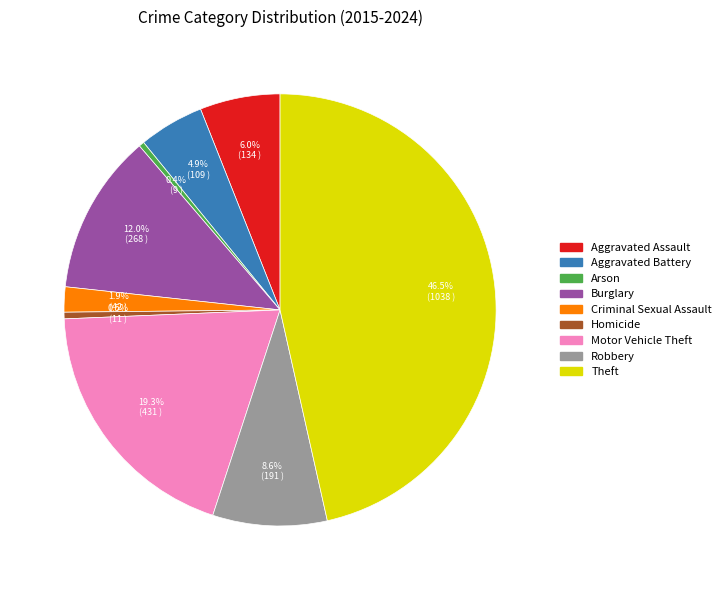

Is it true that Motor Vehicle Theft is 26% of the pie?

False